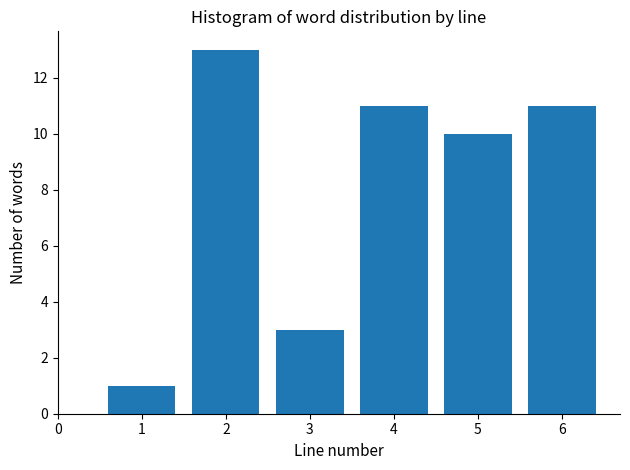

Reading left to right, what are all the values shown in this chart?

1	13	3	11	10	11